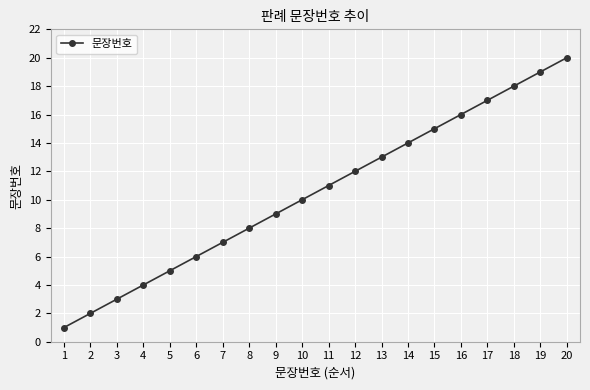

Is this an area chart (filled region under the line)?

No